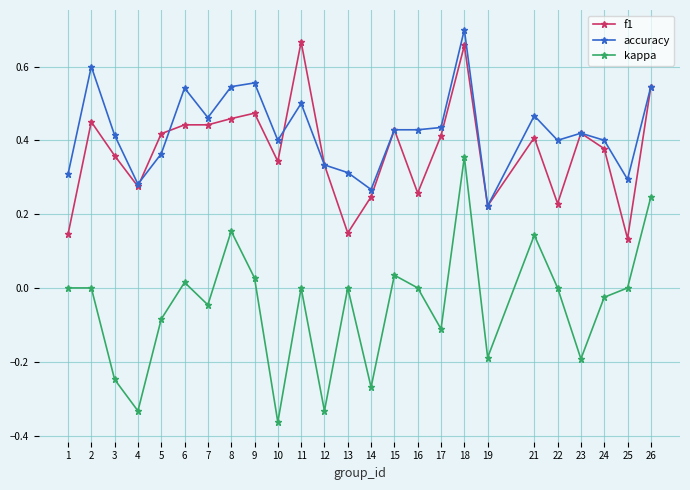

True or false: kappa and f1 intersect in this chart.

False